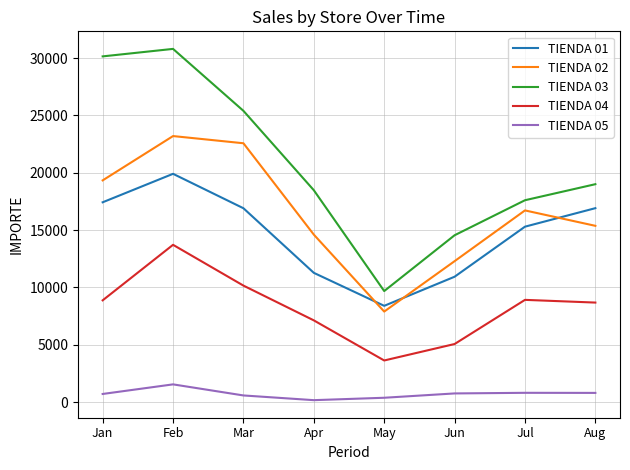

At which label does TIENDA 03 reach its minimum?

May